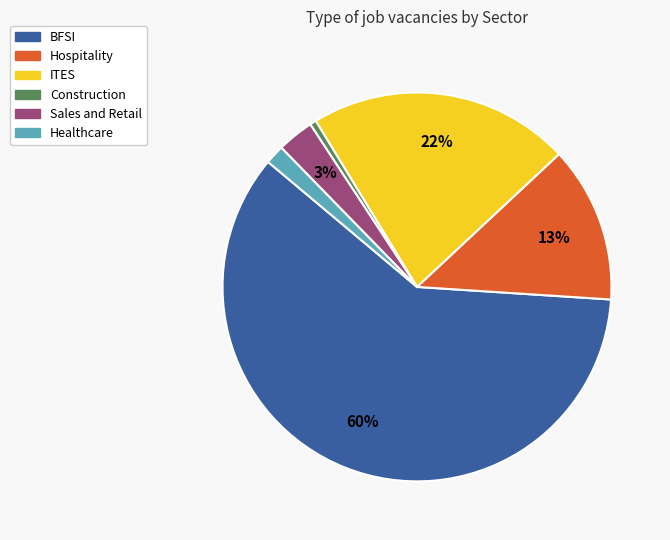

How many segments does this pie chart have?

6